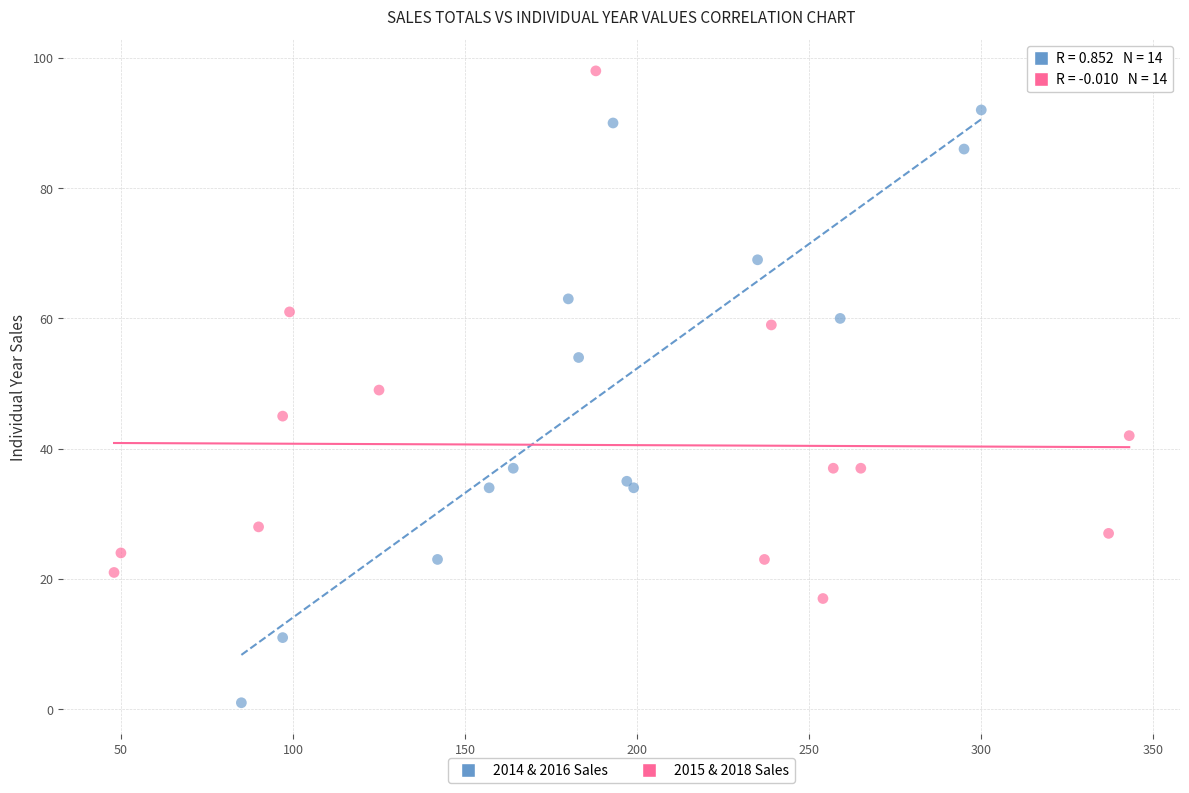

What are all the series names shown in the legend?

2014 & 2016 Sales, 2015 & 2018 Sales